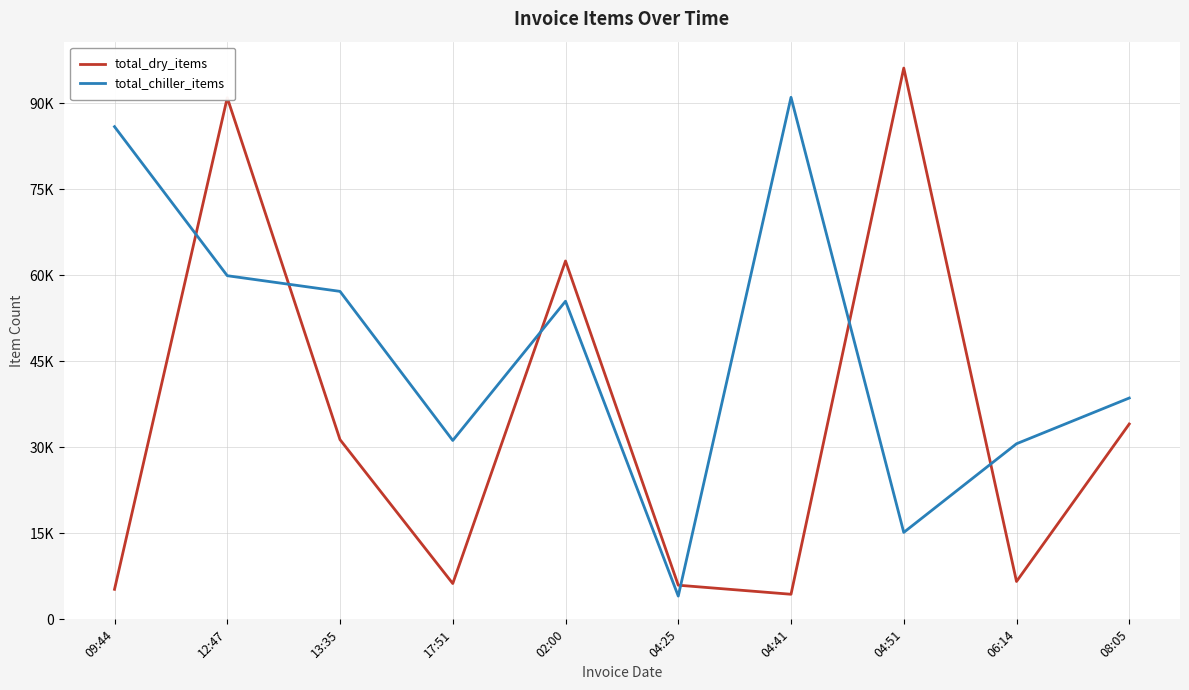

Does the chart have visible grid lines?

Yes